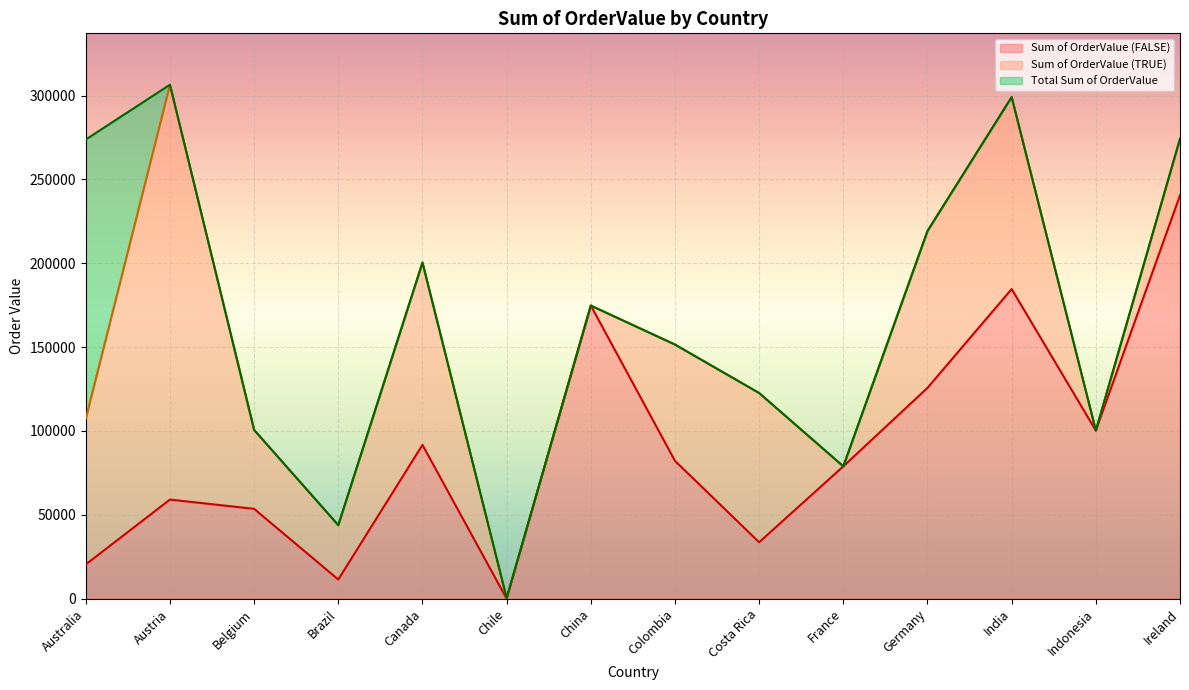

What is the highest value of the Sum of OrderValue (FALSE) series?

240537.1